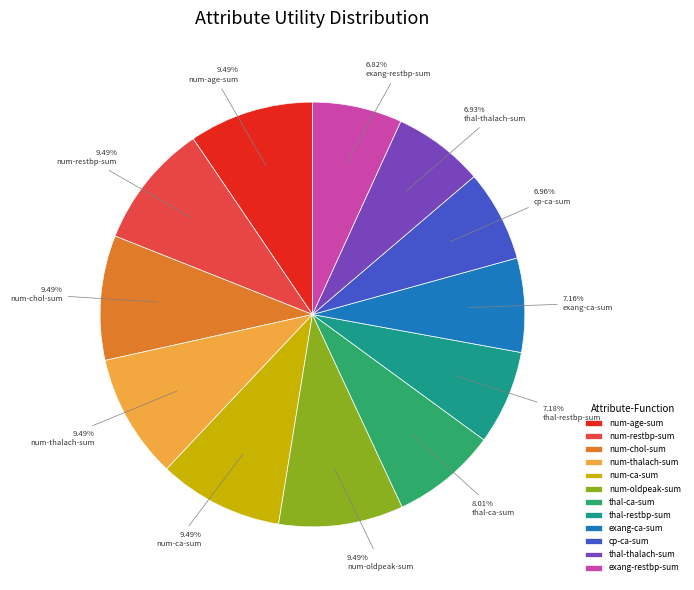

To the nearest percent, what percentage of the pie is num-thalach-sum?

9%